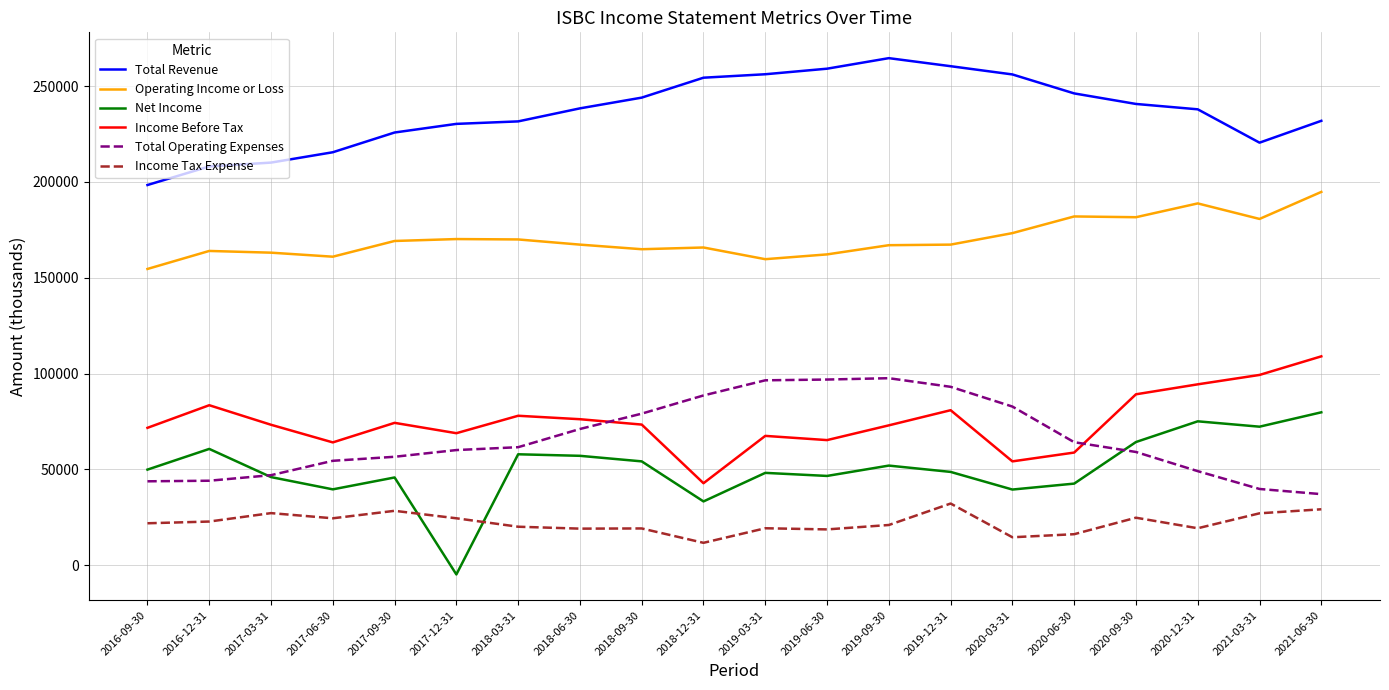

How many distinct data groups are displayed?

6